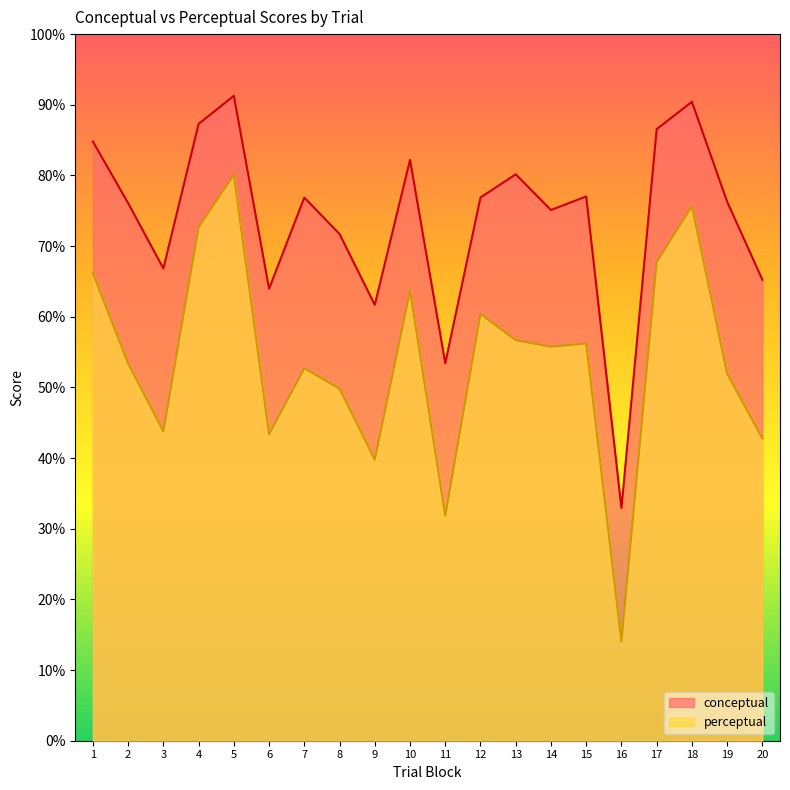

Does the chart display data point markers on the line(s)?

No